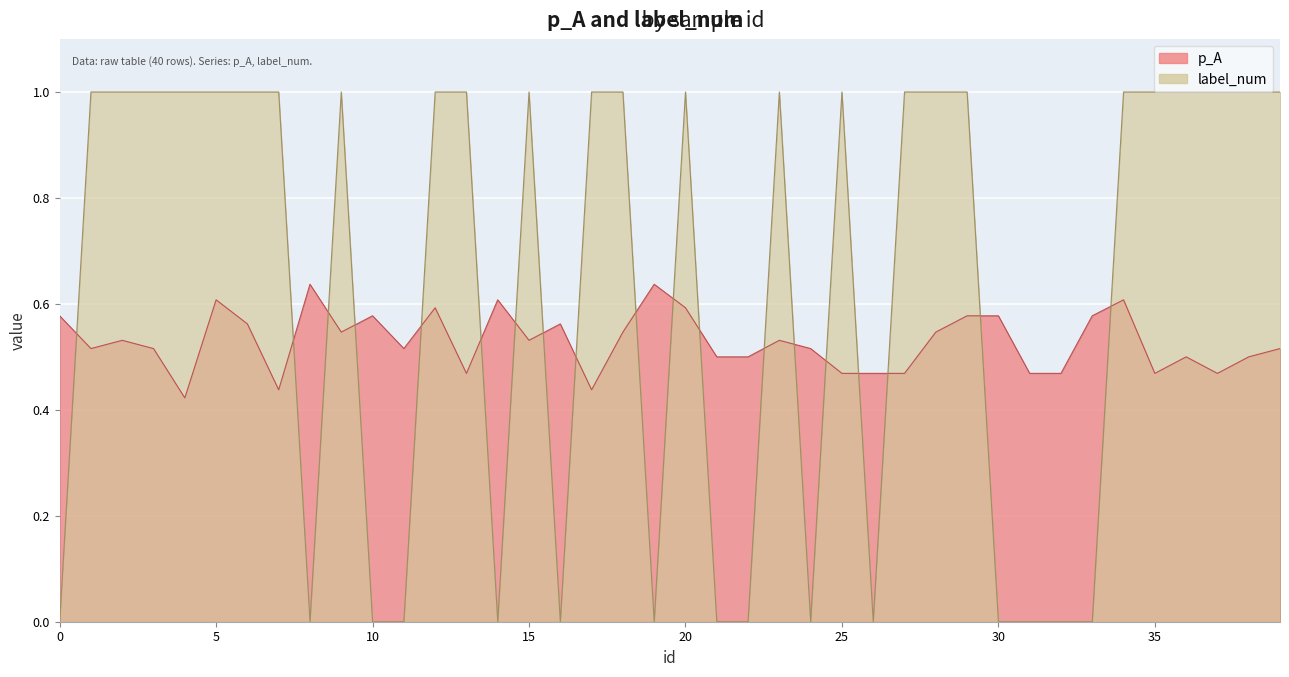

Rank the series at 38 from lowest to highest value.

p_A, label_num